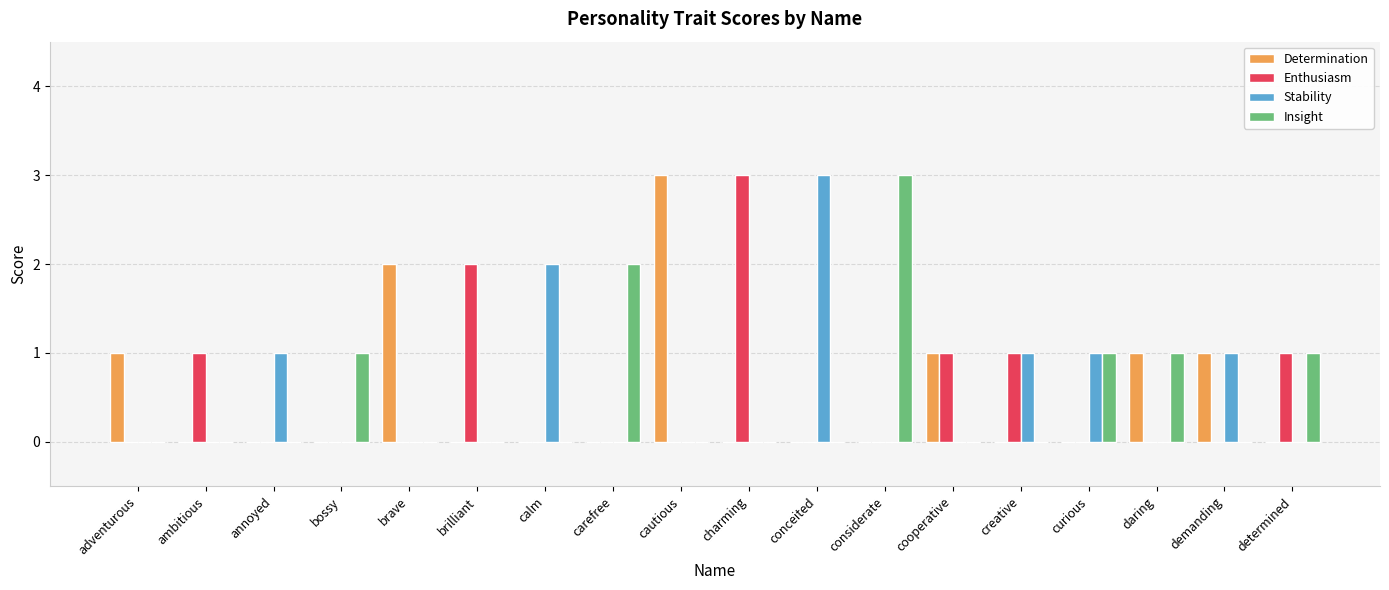

What is the sum of all Enthusiasm values?

9